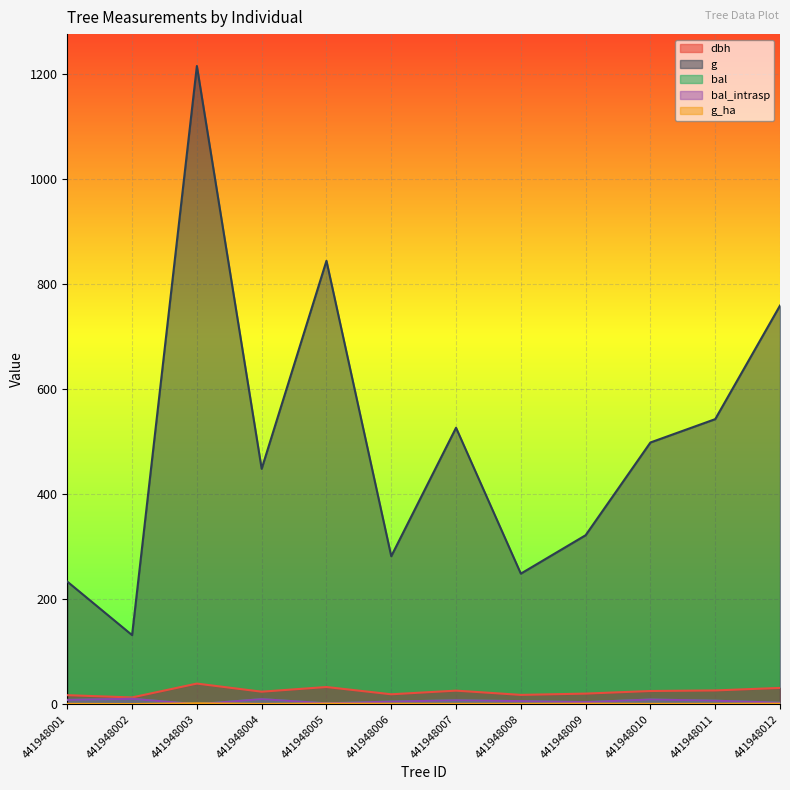

Which series changed the most between 441948004 and 441948008?

g